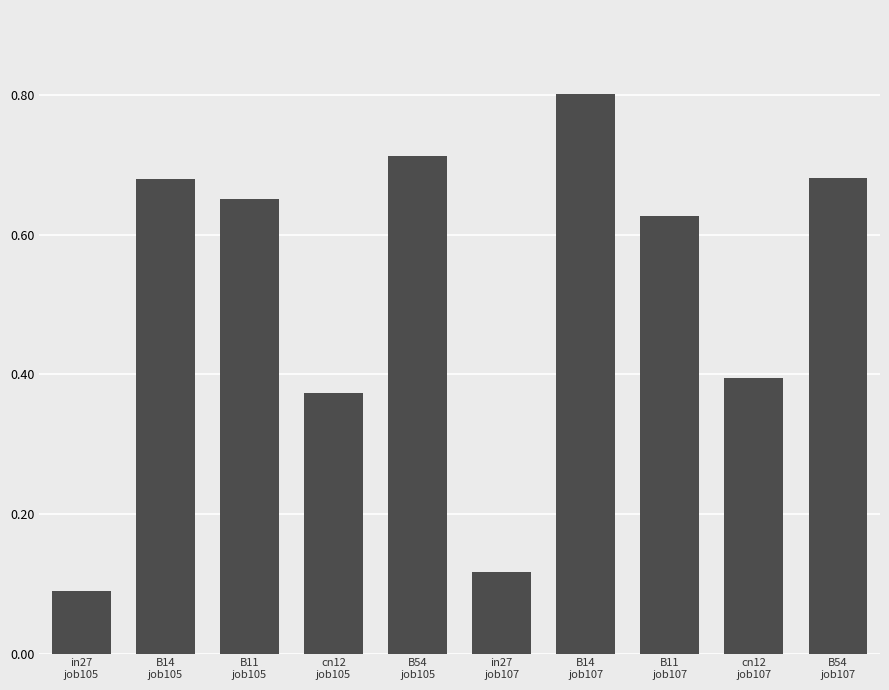

What is the sum of the values at B14
job107 and cn12
job107?

1.2